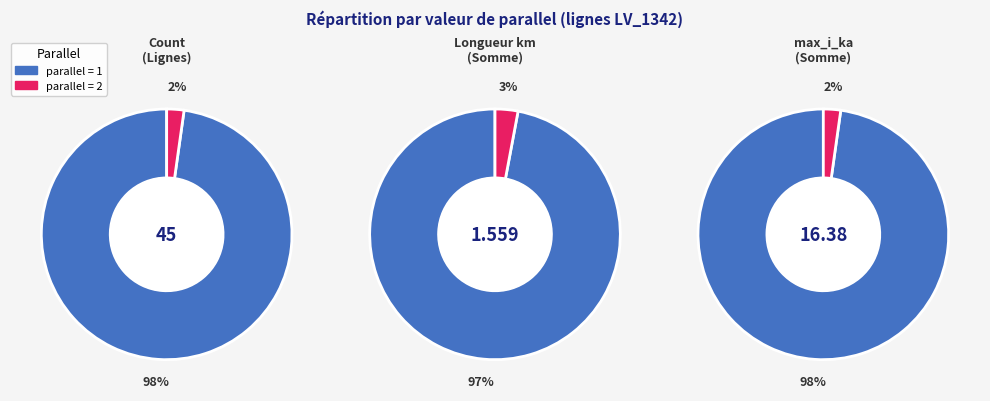

To the nearest percent, what portion does parallel=1 represent?

98%